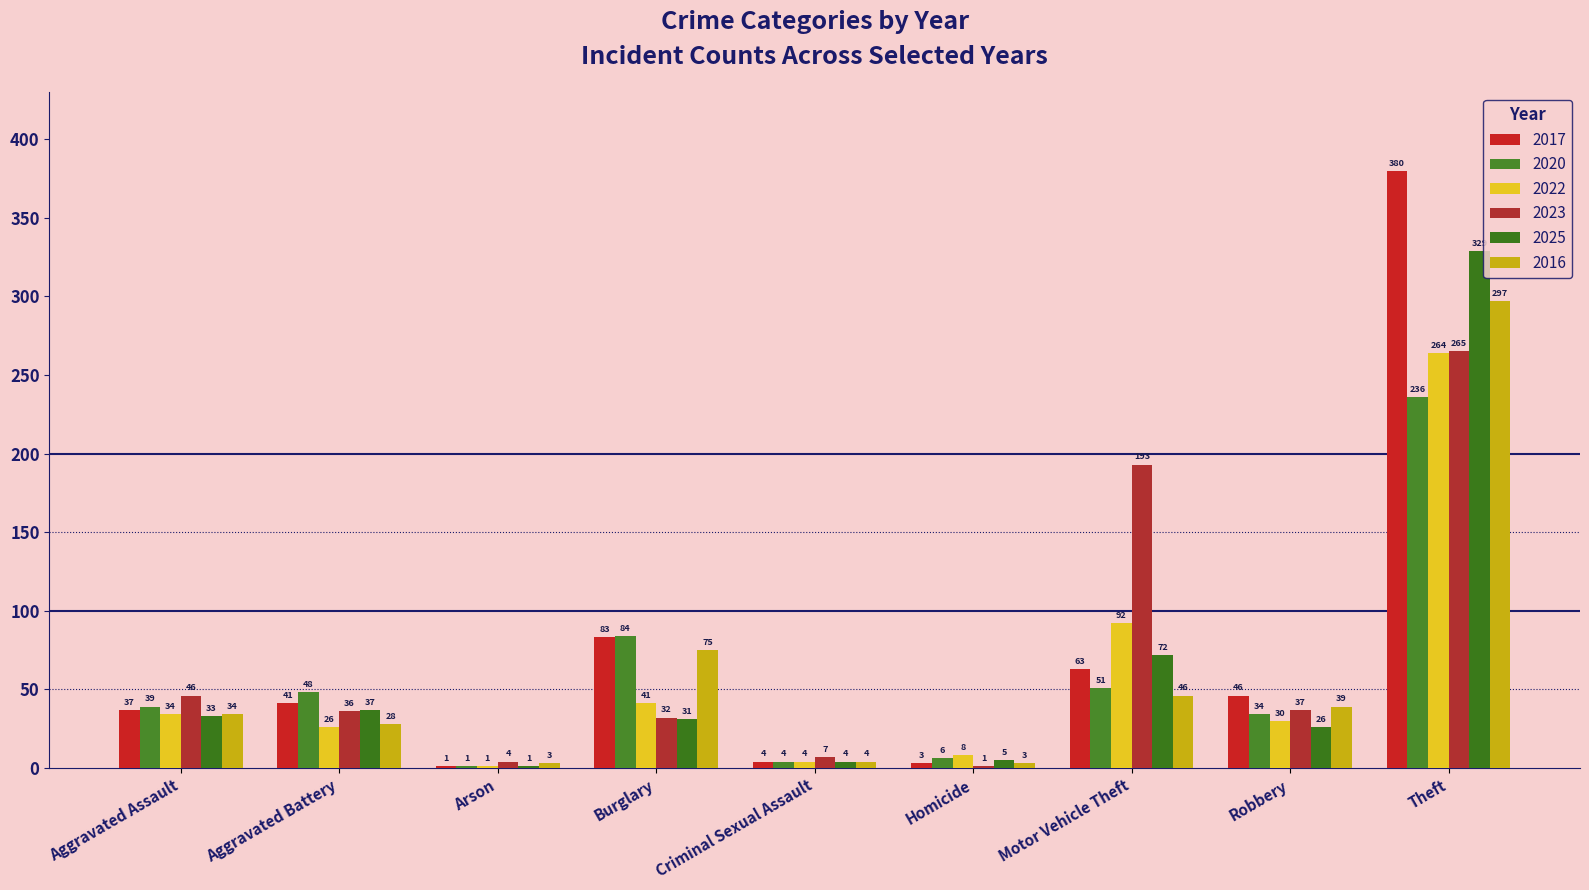

What is the sum of all 2020 values?

503